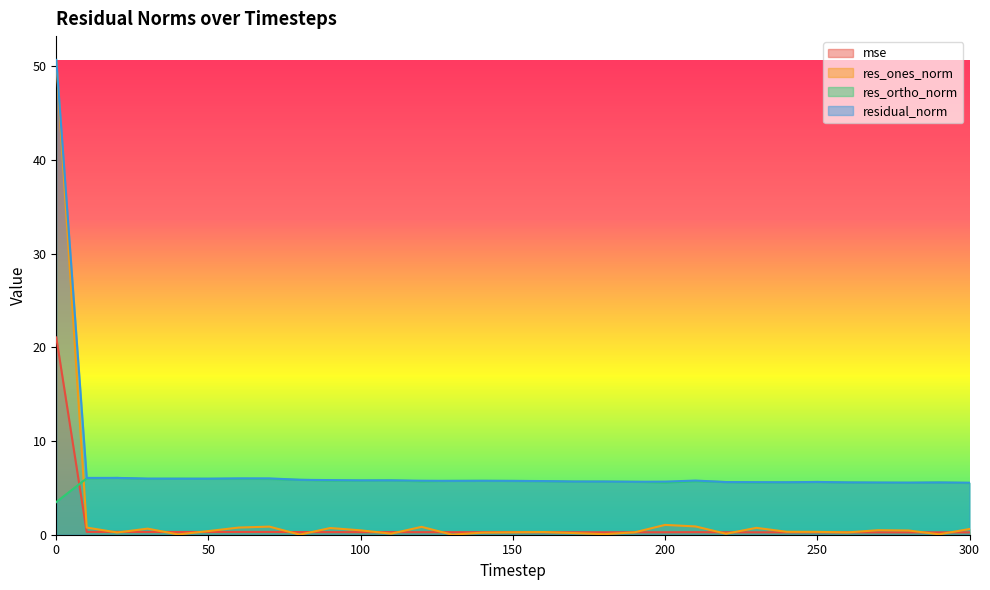

List the series in order of their overall mean, highest first.

residual_norm, res_ortho_norm, res_ones_norm, mse